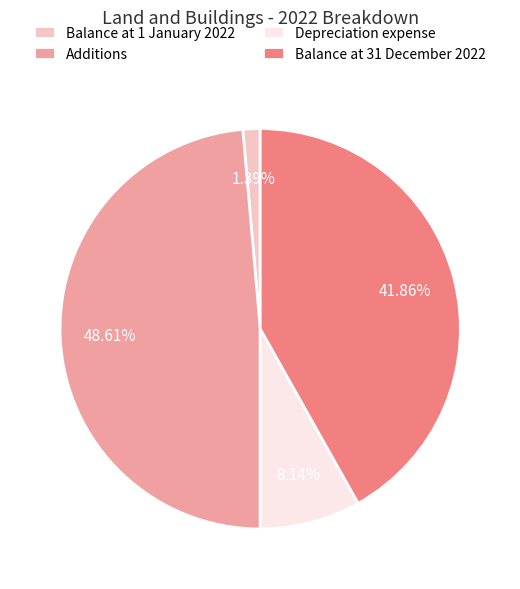

What percentage is the Balance at 31 December 2022 slice, to the nearest percent?

42%